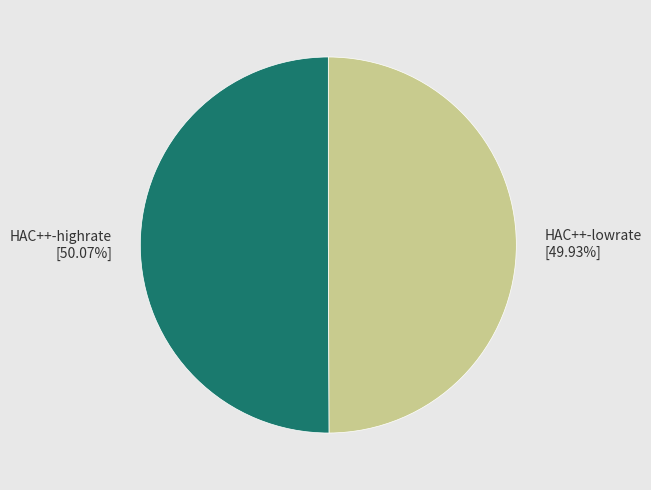

Is there a majority slice in this chart?

Yes